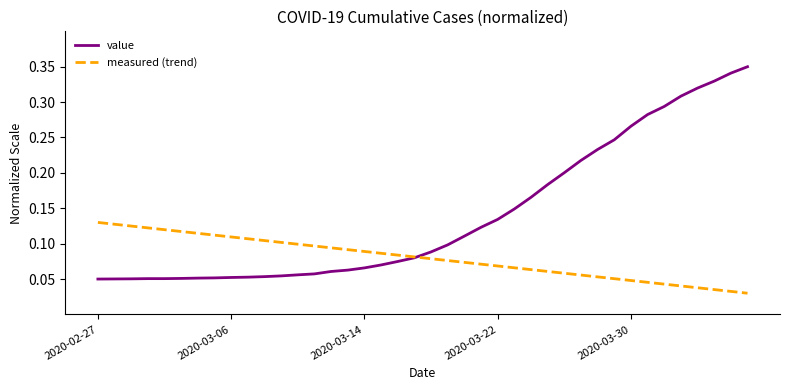

Rank the series by their average value, from highest to lowest.

value, measured (trend)